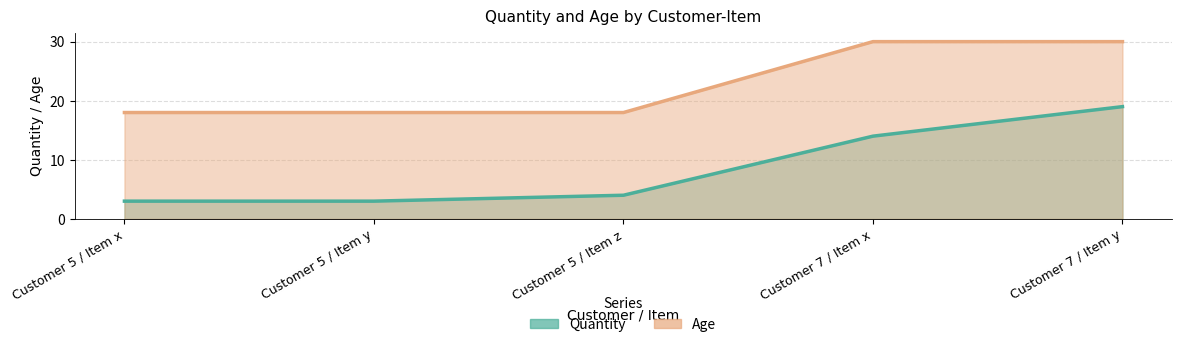

How many data points in Quantity are above 4?

2